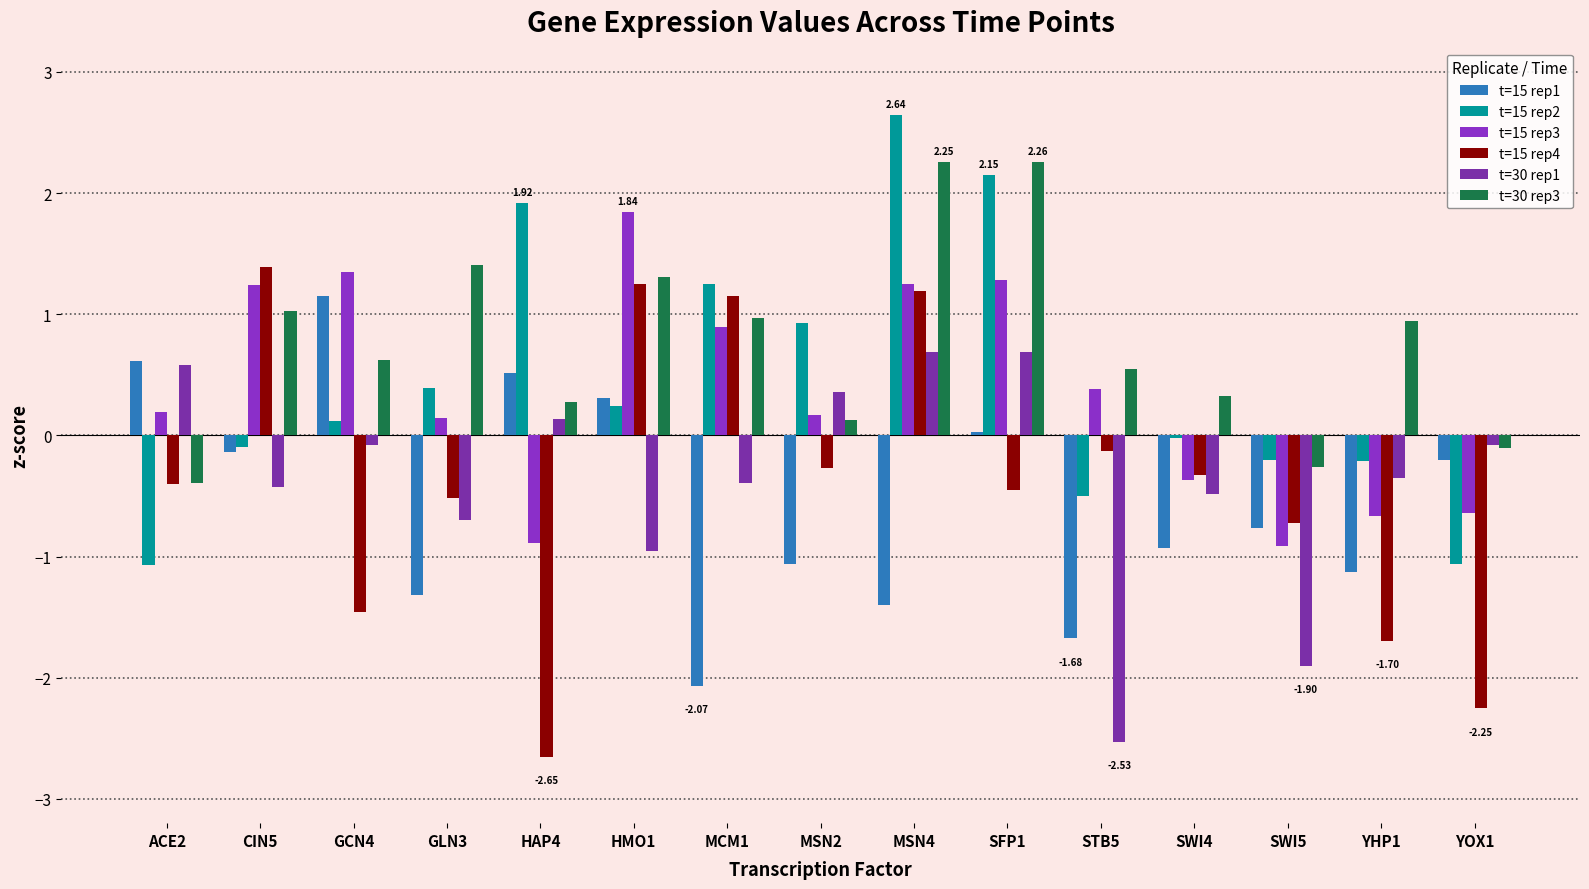

Which series has the widest spread of values?

t=15 rep4